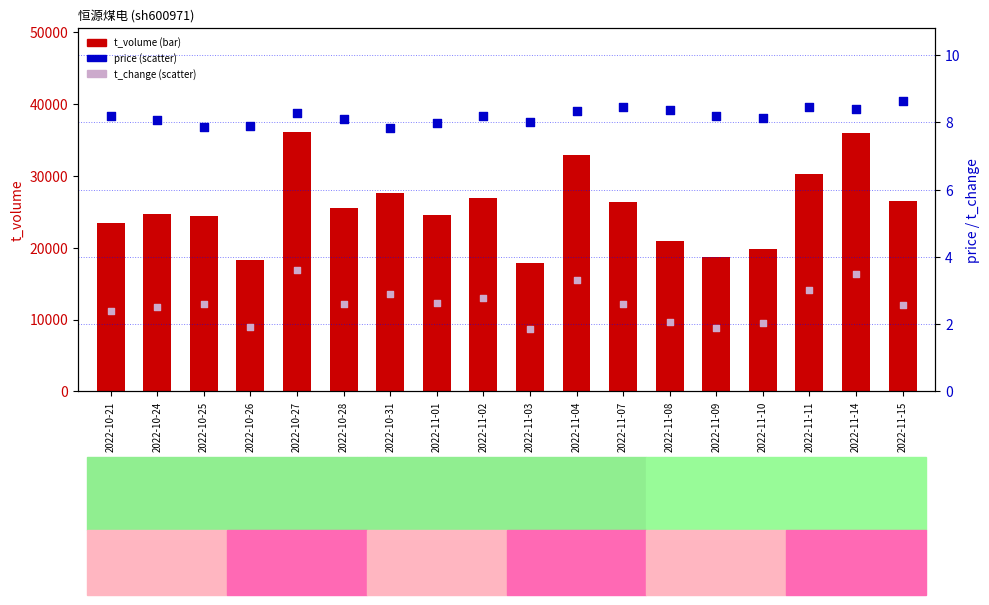

Which series has the largest total across all categories?

t_volume